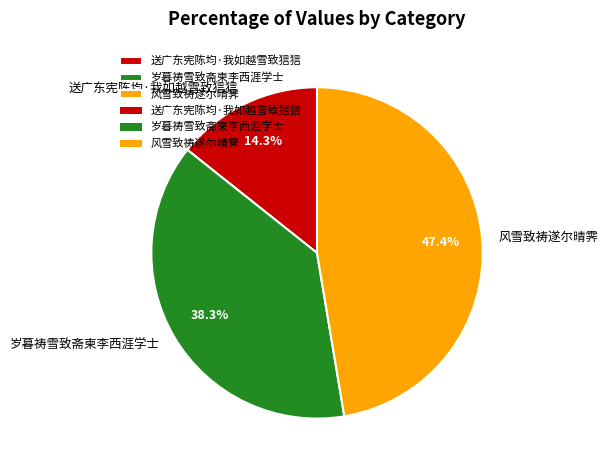

Between 风雪致祷遂尔晴霁 and 送广东宪陈均·我如越雪致狺狺, which is larger?

风雪致祷遂尔晴霁